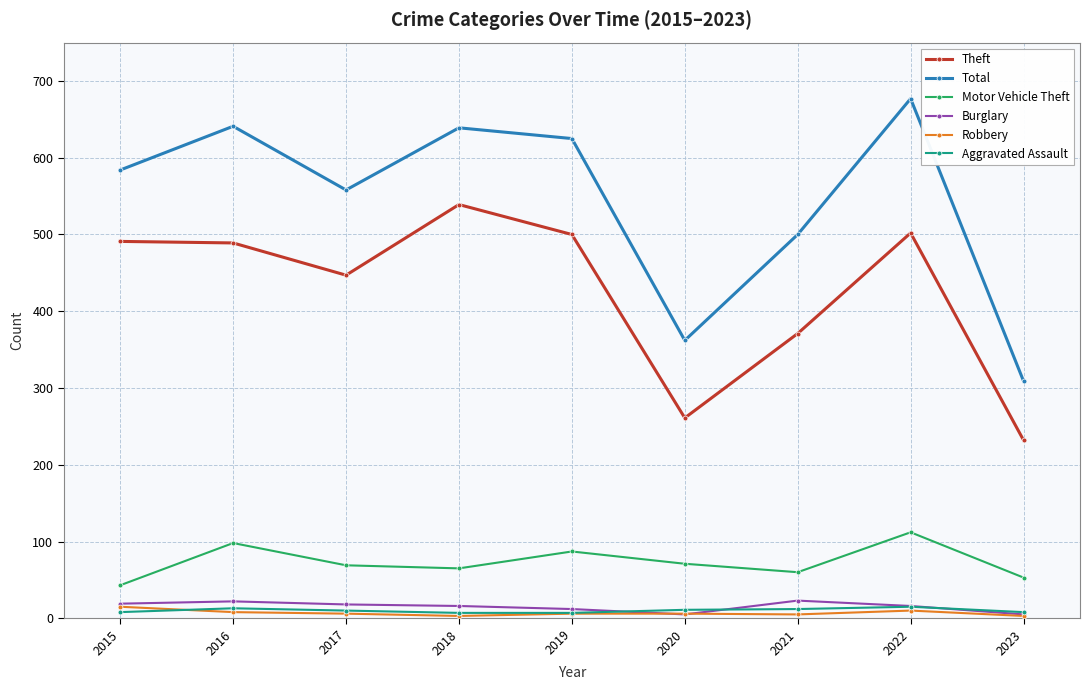

Which series has the widest spread of values?

Total